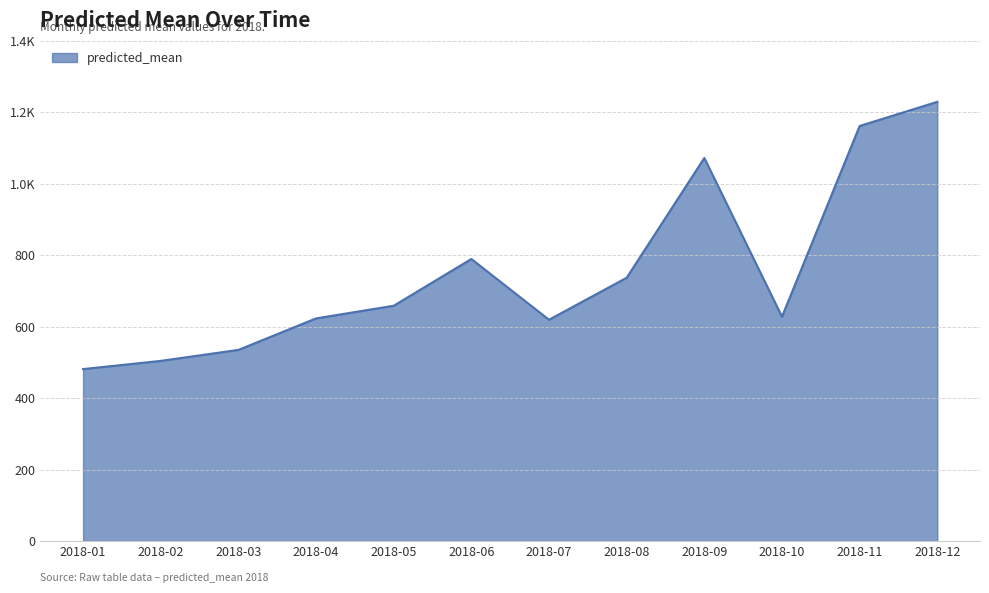

Reading left to right, what are all the values shown in this chart?

2018-01=481.2	2018-02=504.2	2018-03=534.9	2018-04=623.1	2018-05=658.5	2018-06=789.4	2018-07=619.3	2018-08=736.9	2018-09=1072.1	2018-10=627.9	2018-11=1161.7	2018-12=1229.3